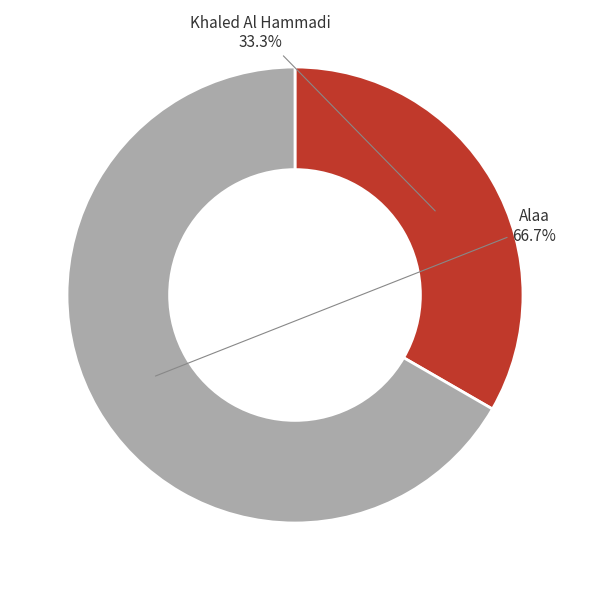

To the nearest percent, what portion does Khaled Al Hammadi represent?

33%